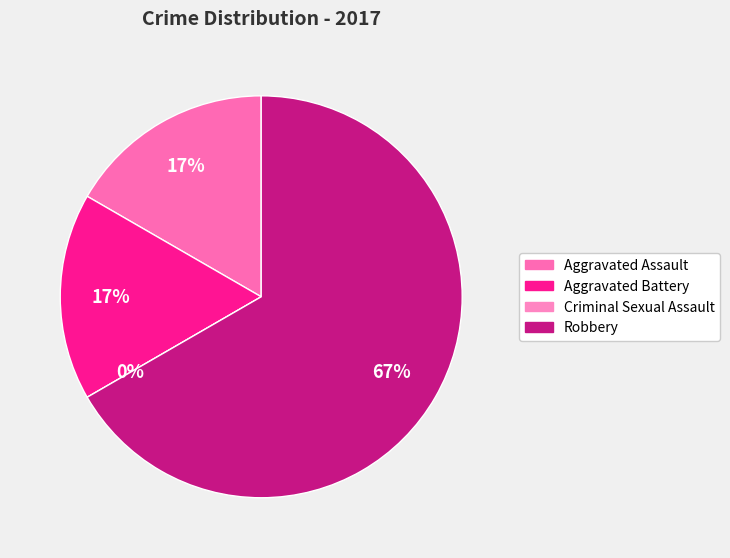

Which slice is the smallest?

Criminal Sexual Assault